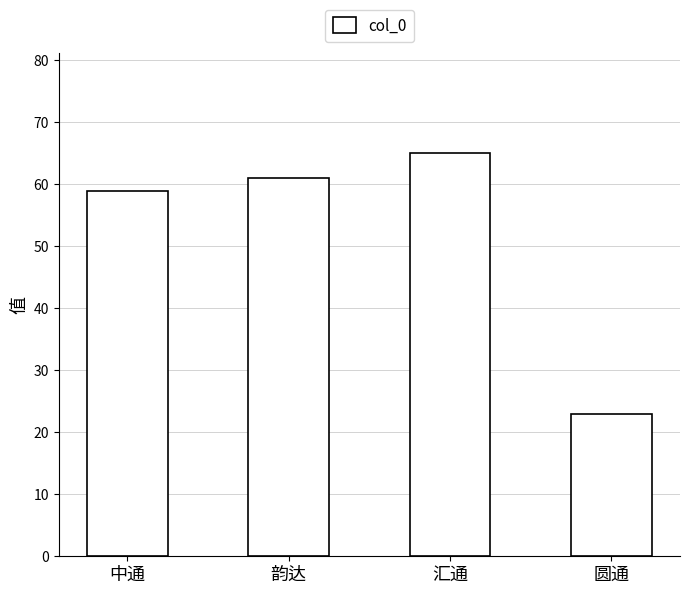

Which has a higher value, 圆通 or 汇通?

汇通